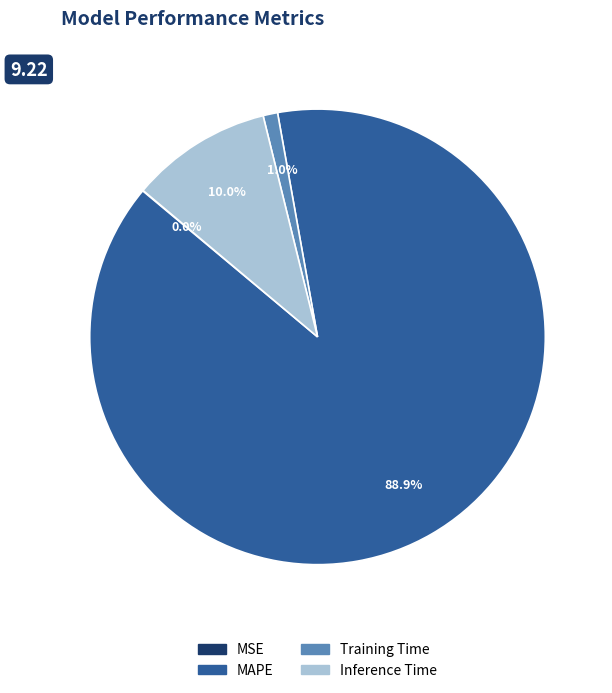

Between Inference Time and Training Time, which is larger?

Inference Time